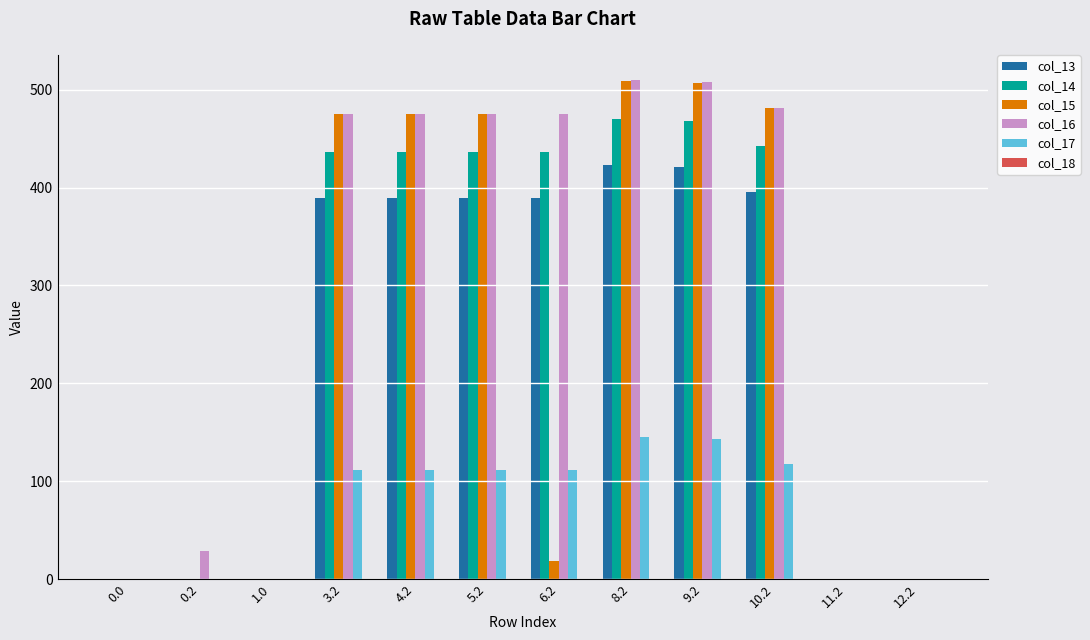

What is the greatest value displayed?

509.6